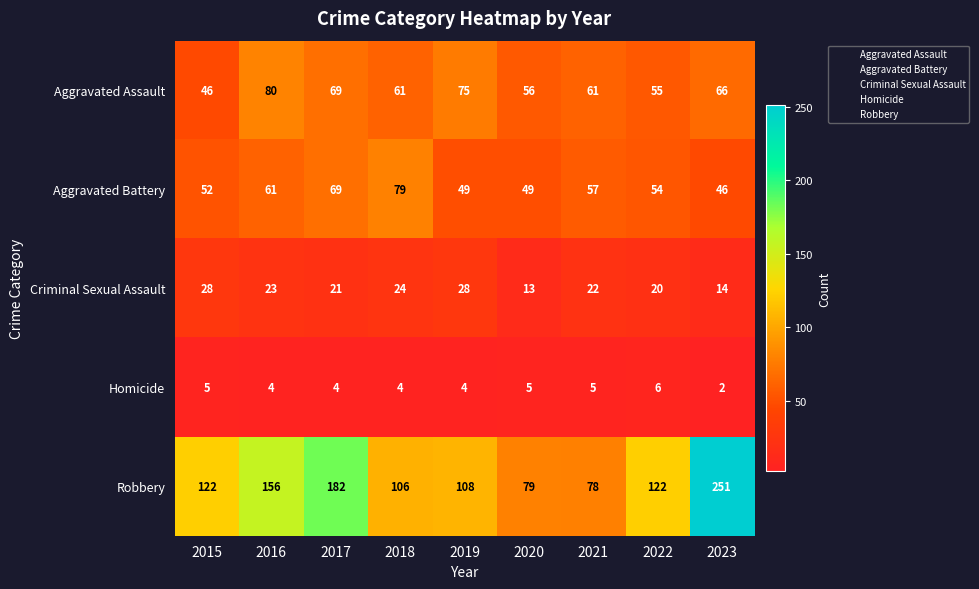

Which series has the largest total across all categories?

Robbery